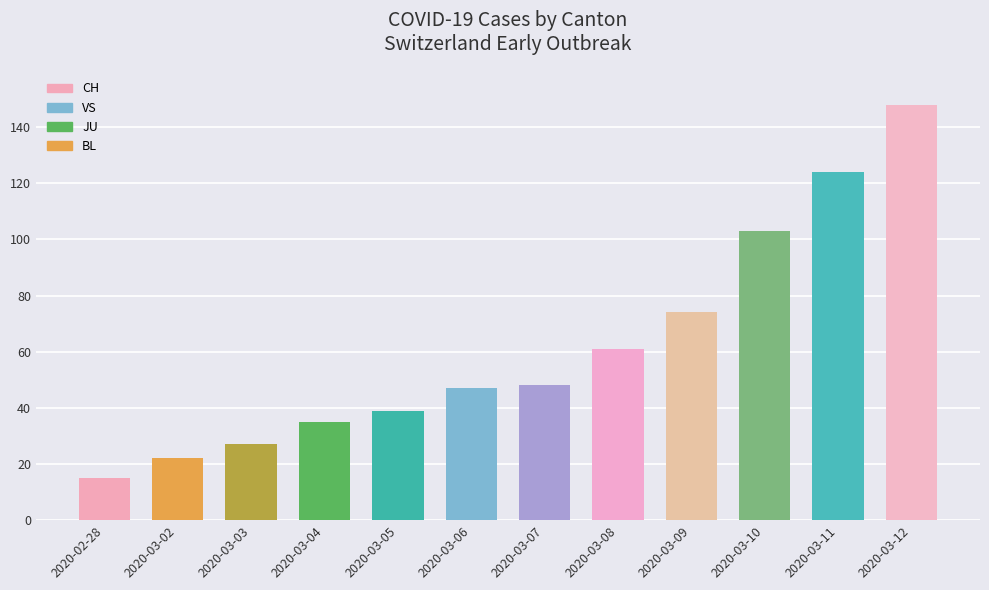

Are the bars horizontal?

No